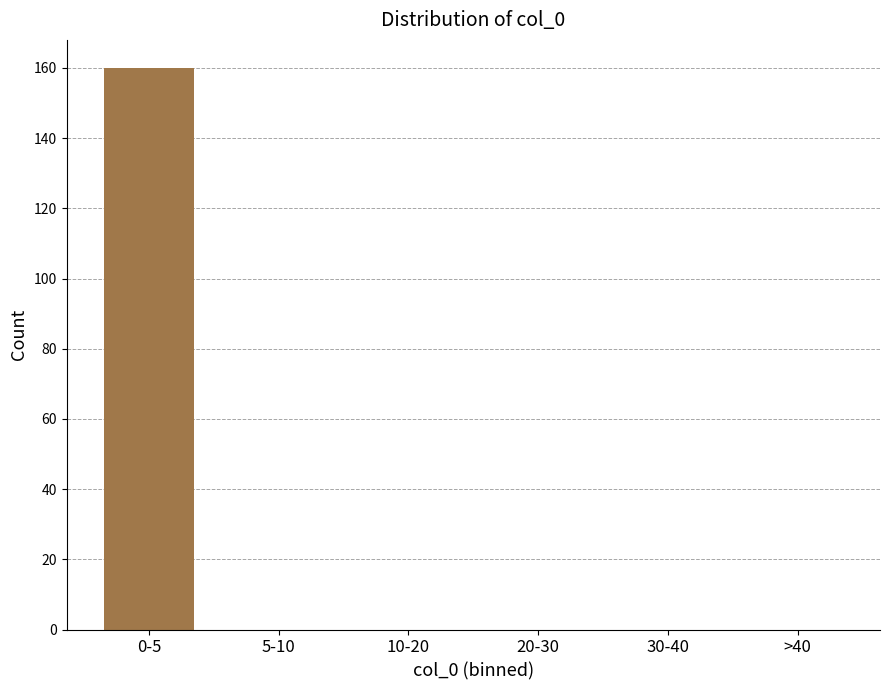

Reading right to left, list all the values displayed in this chart.

>40=0	30-40=0	20-30=0	10-20=0	5-10=0	0-5=160